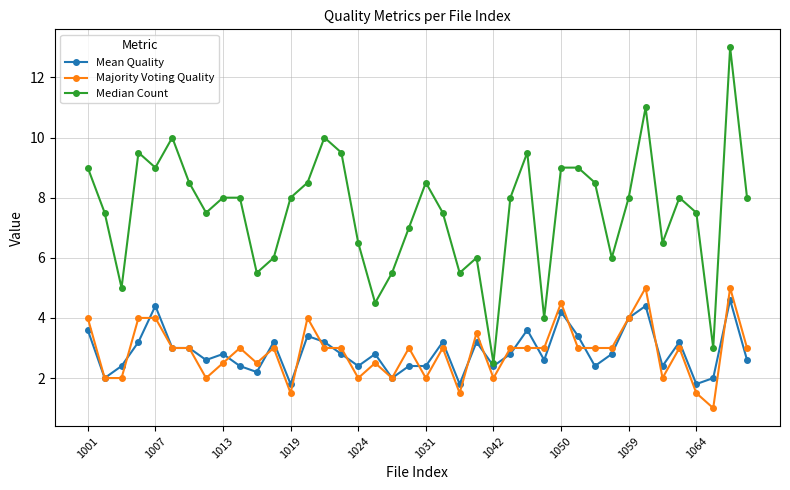

What is the value of the Mean Quality point at the 21st from the left?

2.4